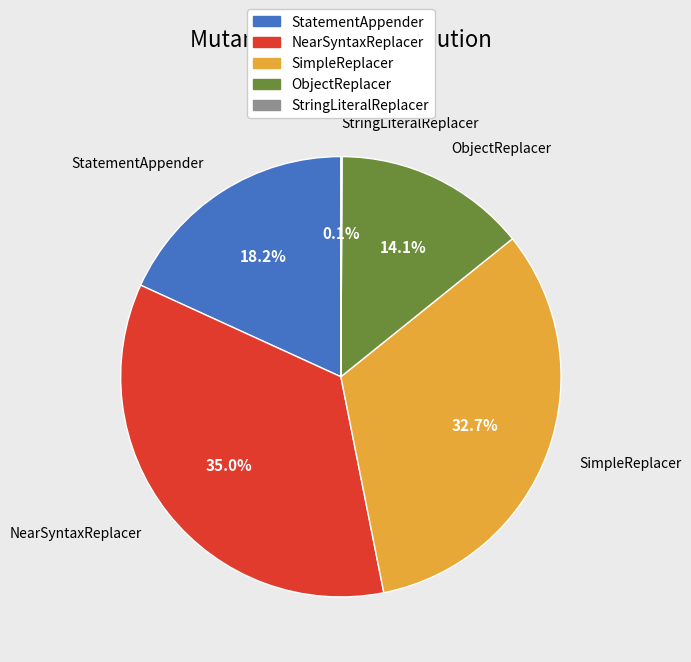

Is there a majority slice in this chart?

No